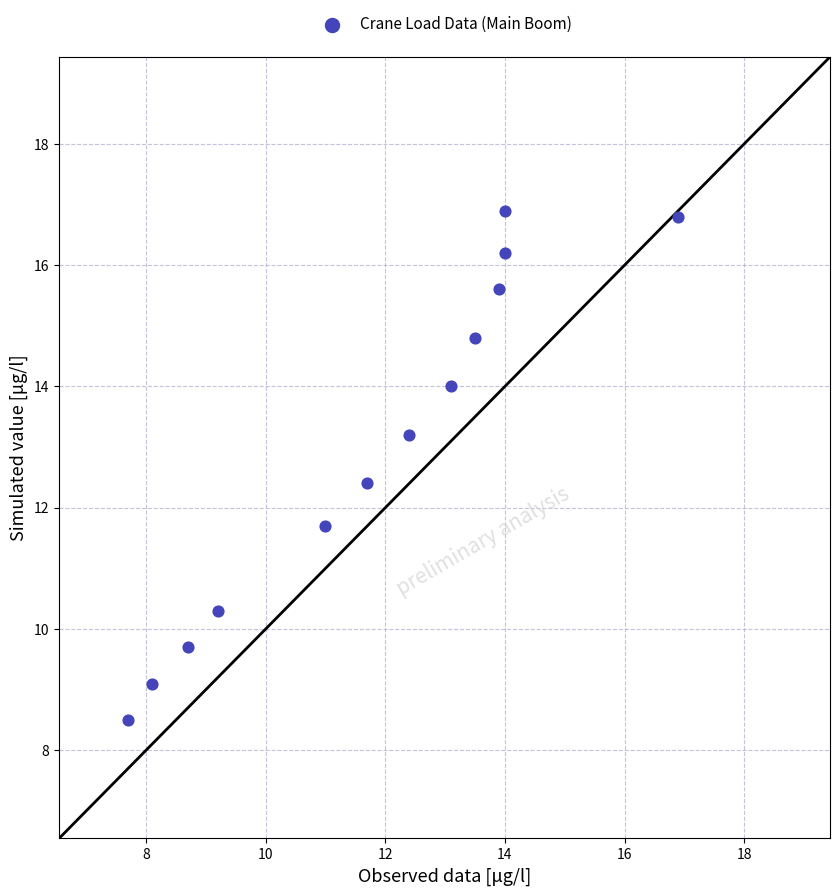

What is the range of X values (max minus min)?

9.2